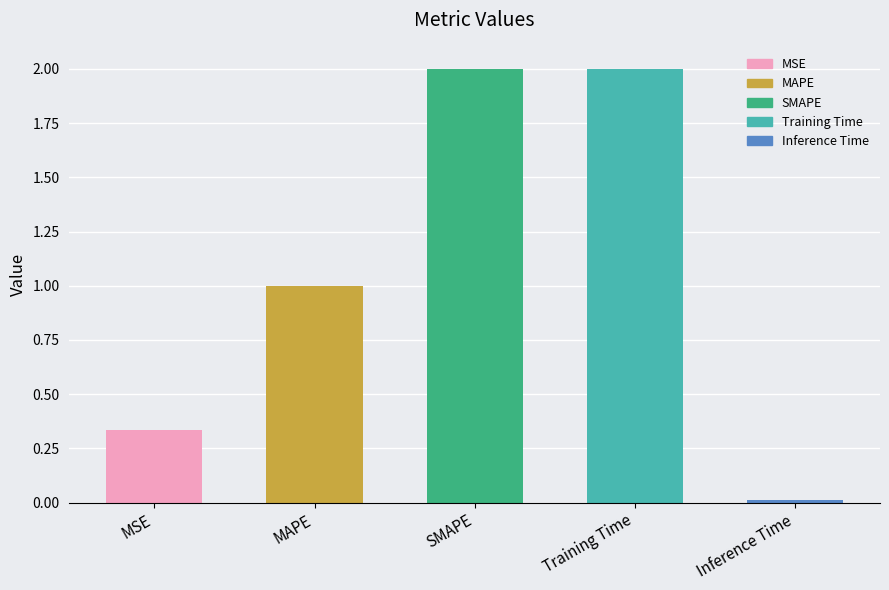

The chart shows a value of 2.0 at SMAPE. True or false?

True